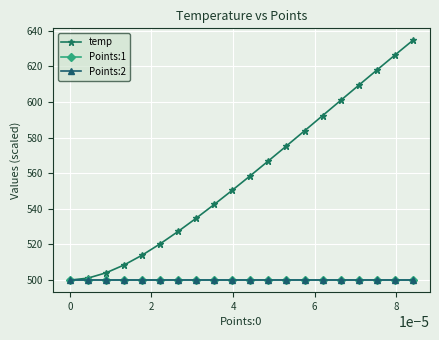

What is the average value of the Points:1 series?

499.8